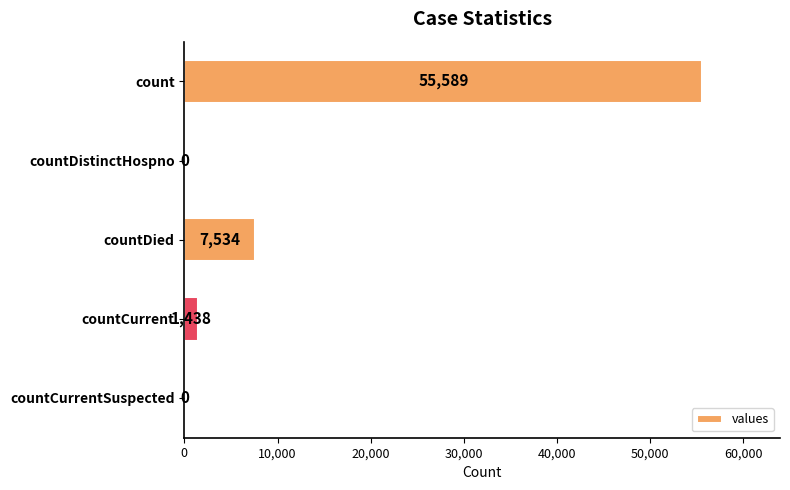

Reading top to bottom, what are all the values shown in this chart?

count=55589	countDistinctHospno=0	countDied=7534	countCurrent=1438	countCurrentSuspected=0